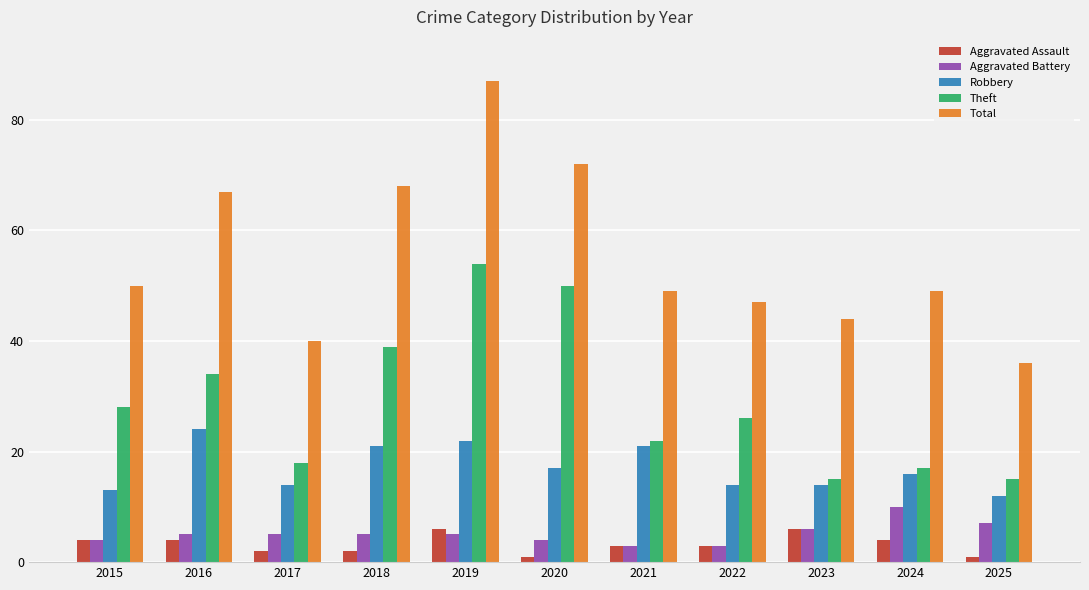

What is the total value across all series at 2019?

174